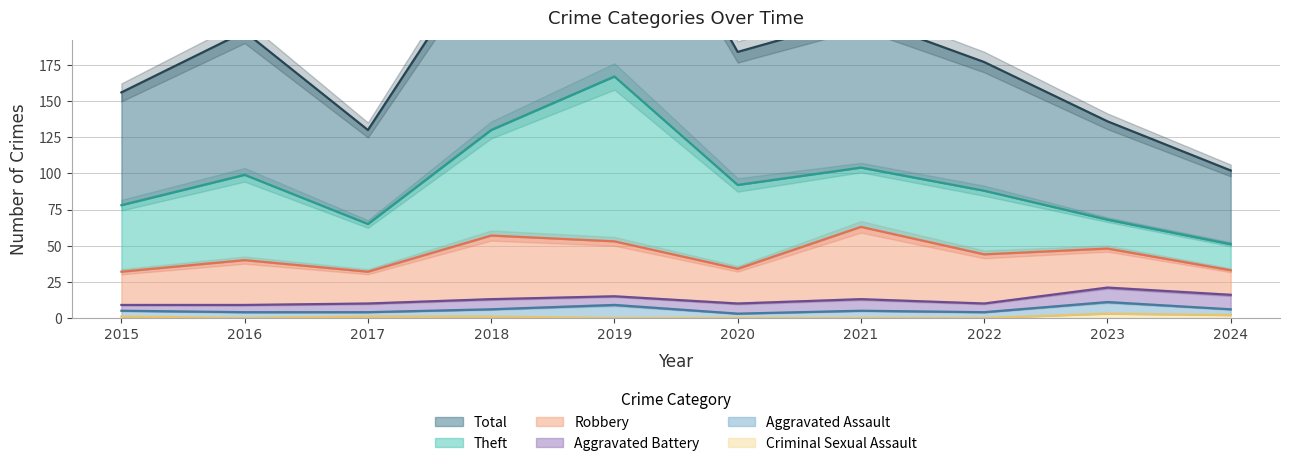

True or false: Criminal Sexual Assault has a value of 0 at 2020.

True